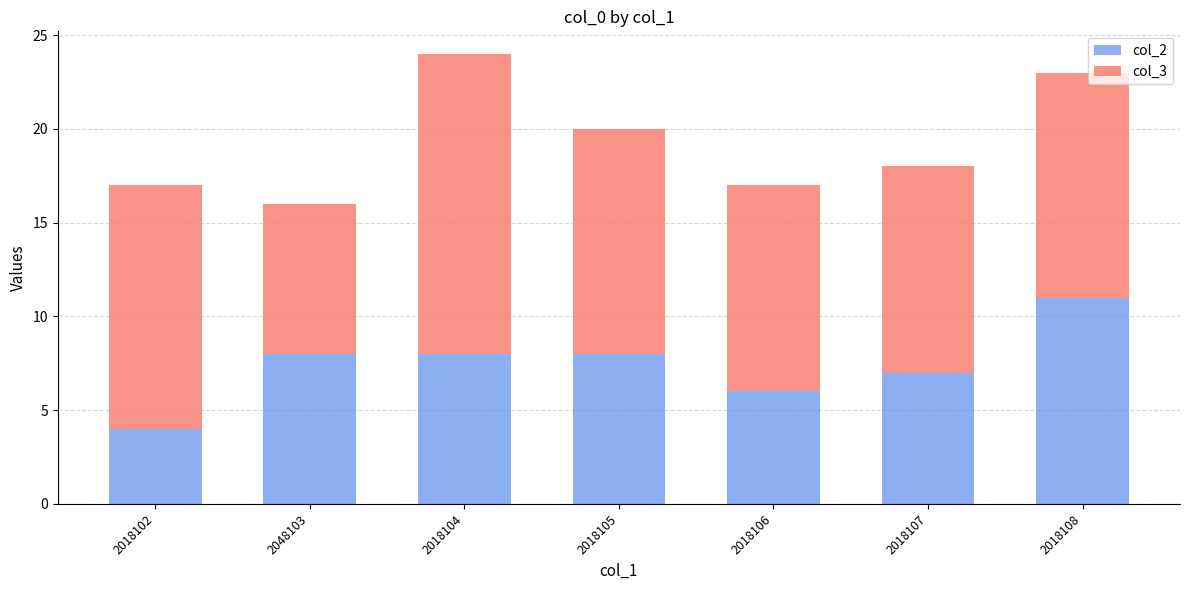

At which label does col_2 reach its peak?

2018108